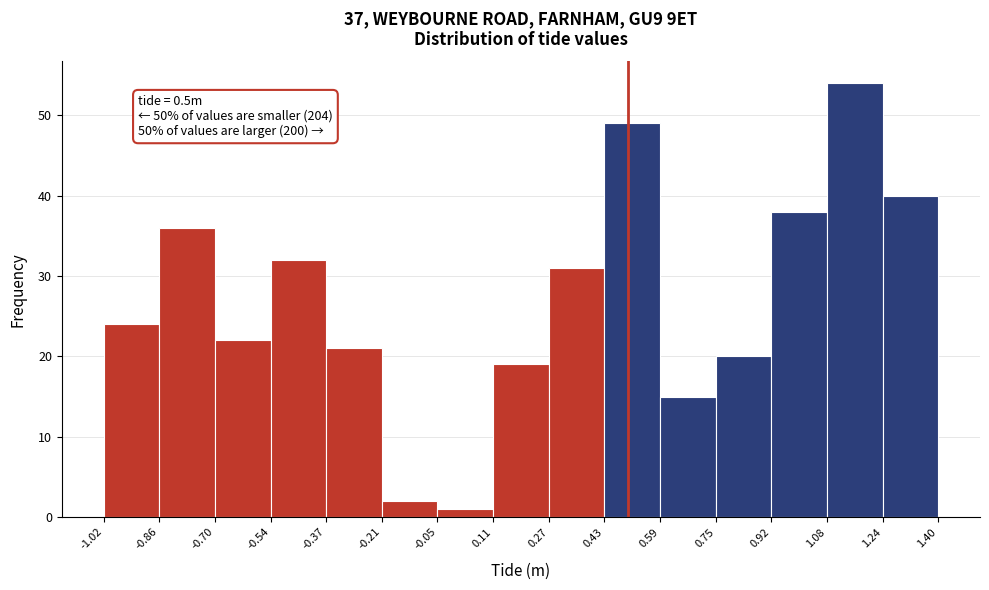

Which range on the x-axis has the tallest bar?

1.08 to 1.24